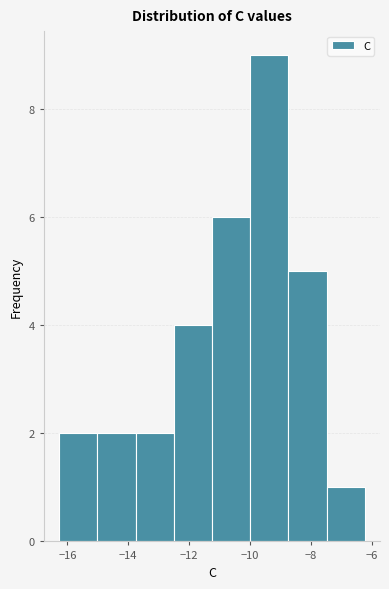

Reading left to right, list every bar in this chart as the range it spans on the x-axis followed by its height. Neither the bar edges nor the heights are printed on the chart, so give them approximately, as read against the axes.

-16.2 to -15.0: 2
-15.0 to -13.8: 2
-13.8 to -12.6: 2
-12.6 to -11.2: 4
-11.2 to -10.0: 6
-10.0 to -8.8: 9
-8.8 to -7.4: 5
-7.4 to -6.2: 1